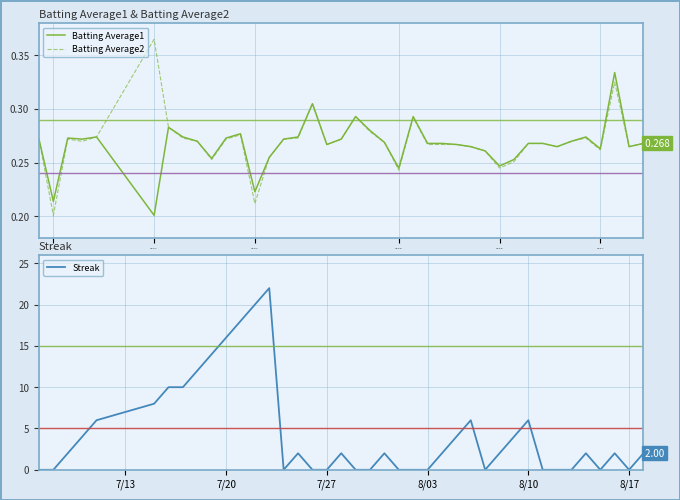

How many values in the Streak series exceed 2?

15